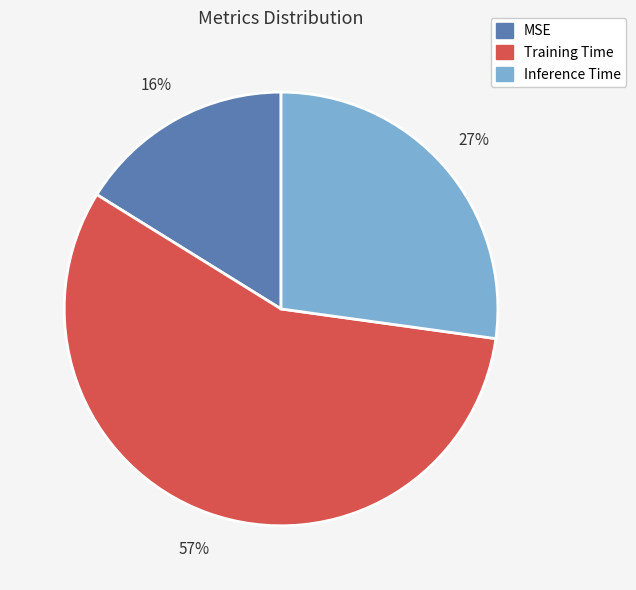

Combined, do Inference Time and MSE account for over 50%?

No